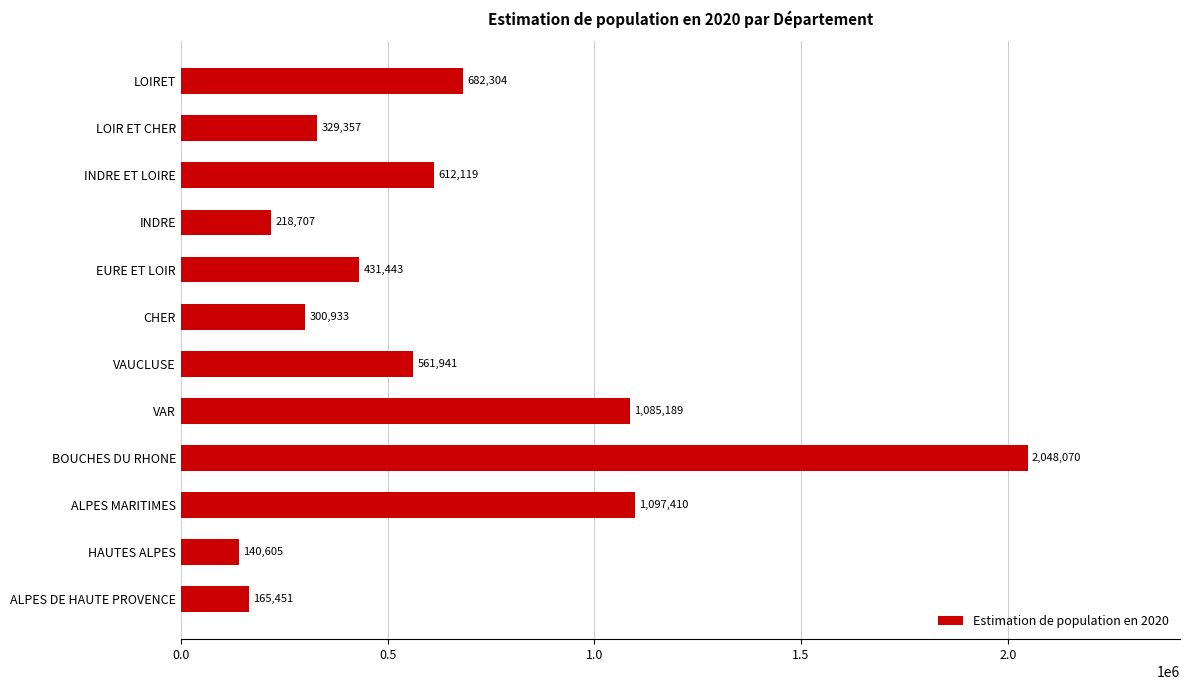

How many values are below 561941?

6